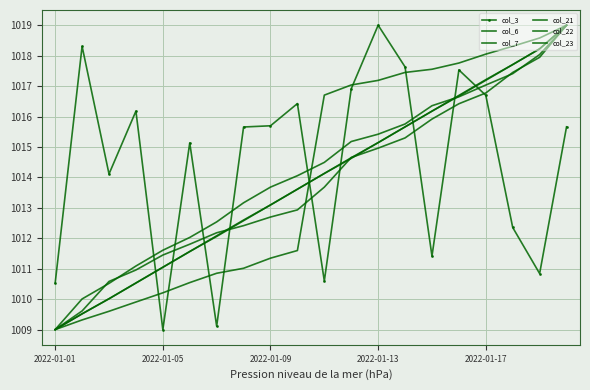

Reading right to left, extract all data points from this chart.

col_3: 1015.7	1010.8	1012.4	1016.7	1017.5	1011.4	1017.6	1019.0	1016.9	1010.6	1016.4	1015.7	1015.7	1009.1	1015.1	1009.0	1016.2	1014.1	1018.3	1010.5
col_6: 1019.0	1018.0	1017.4	1017.0	1016.6	1016.4	1015.8	1015.4	1015.2	1014.5	1014.1	1013.7	1013.2	1012.5	1012.0	1011.6	1011.1	1010.5	1010.0	1009.0
col_7: 1019.0	1018.2	1017.7	1017.2	1016.7	1016.2	1015.7	1015.1	1014.6	1014.1	1013.6	1013.1	1012.6	1012.1	1011.6	1011.0	1010.5	1010.0	1009.5	1009.0
col_21: 1019.0	1018.2	1017.7	1017.2	1016.7	1016.2	1015.7	1015.1	1014.6	1014.1	1013.6	1013.1	1012.6	1012.1	1011.6	1011.0	1010.5	1010.0	1009.5	1009.0
col_22: 1019.0	1017.9	1017.4	1016.8	1016.4	1015.9	1015.3	1015.0	1014.7	1013.7	1012.9	1012.7	1012.4	1012.2	1011.8	1011.4	1011.0	1010.6	1009.6	1009.0
col_23: 1019.0	1018.6	1018.3	1018.1	1017.8	1017.6	1017.4	1017.2	1017.0	1016.7	1011.6	1011.3	1011.0	1010.9	1010.5	1010.2	1009.9	1009.6	1009.3	1009.0